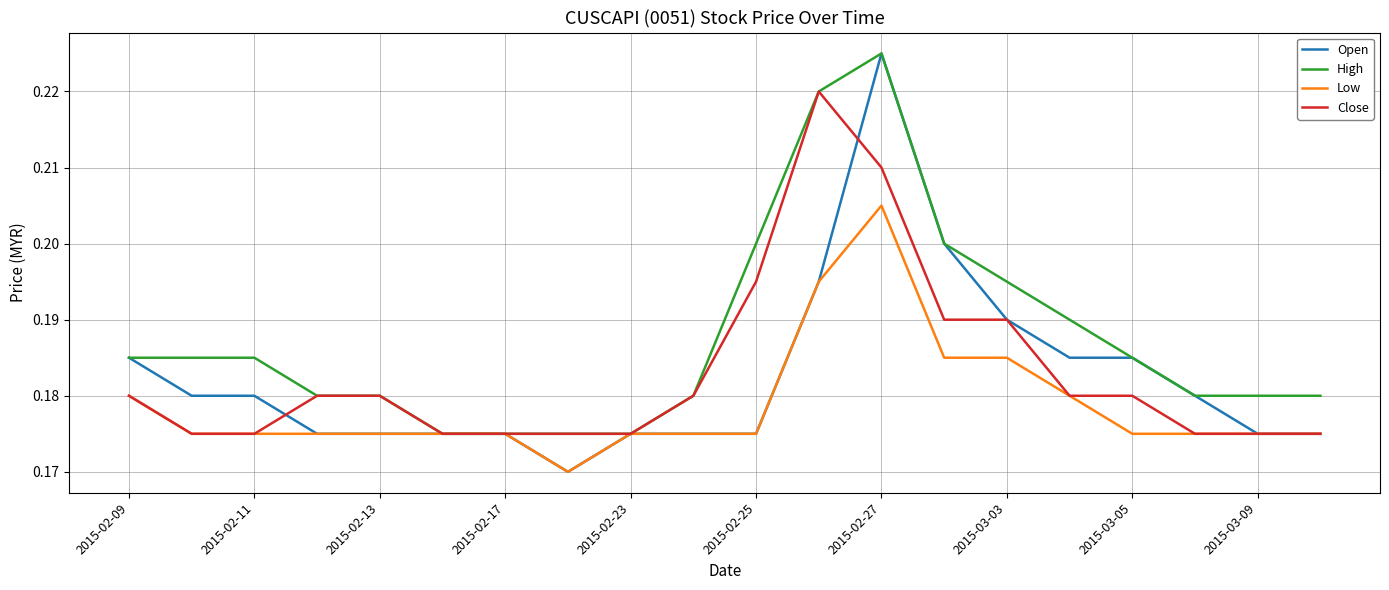

What are all the series names shown in the legend?

Open, High, Low, Close